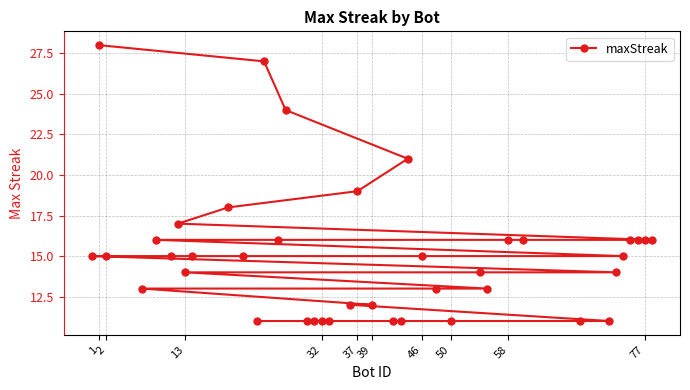

Is it true that the value at 1 is 28?

True